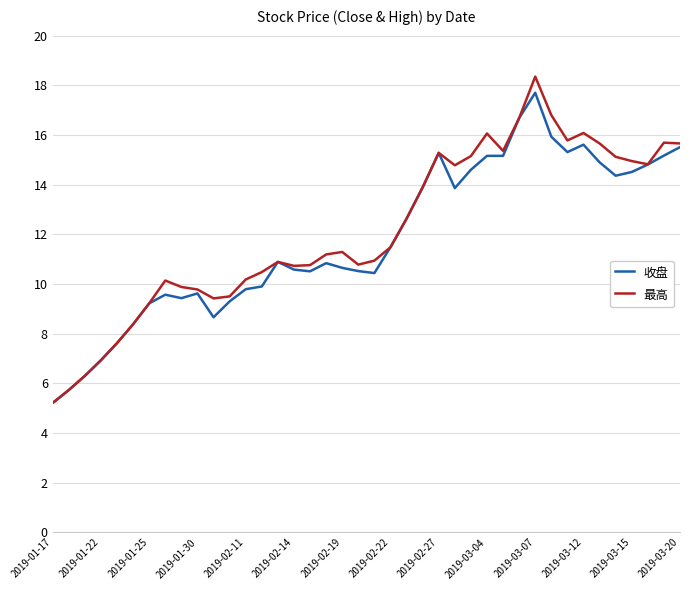

What is the difference between the second highest and minimum values in the 最高 series?

11.6